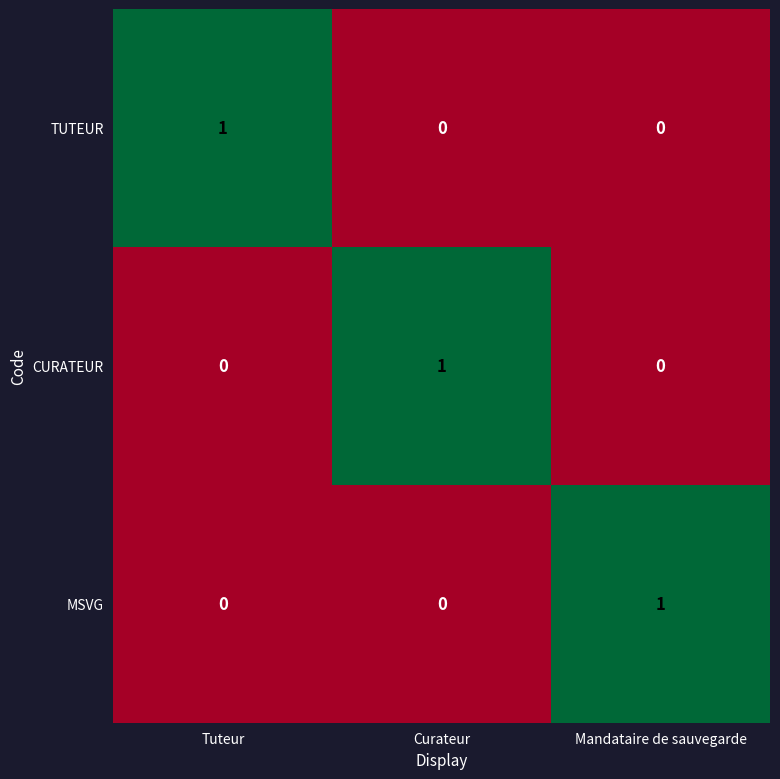

Count the TUTEUR values in the range 0 to 1.

3